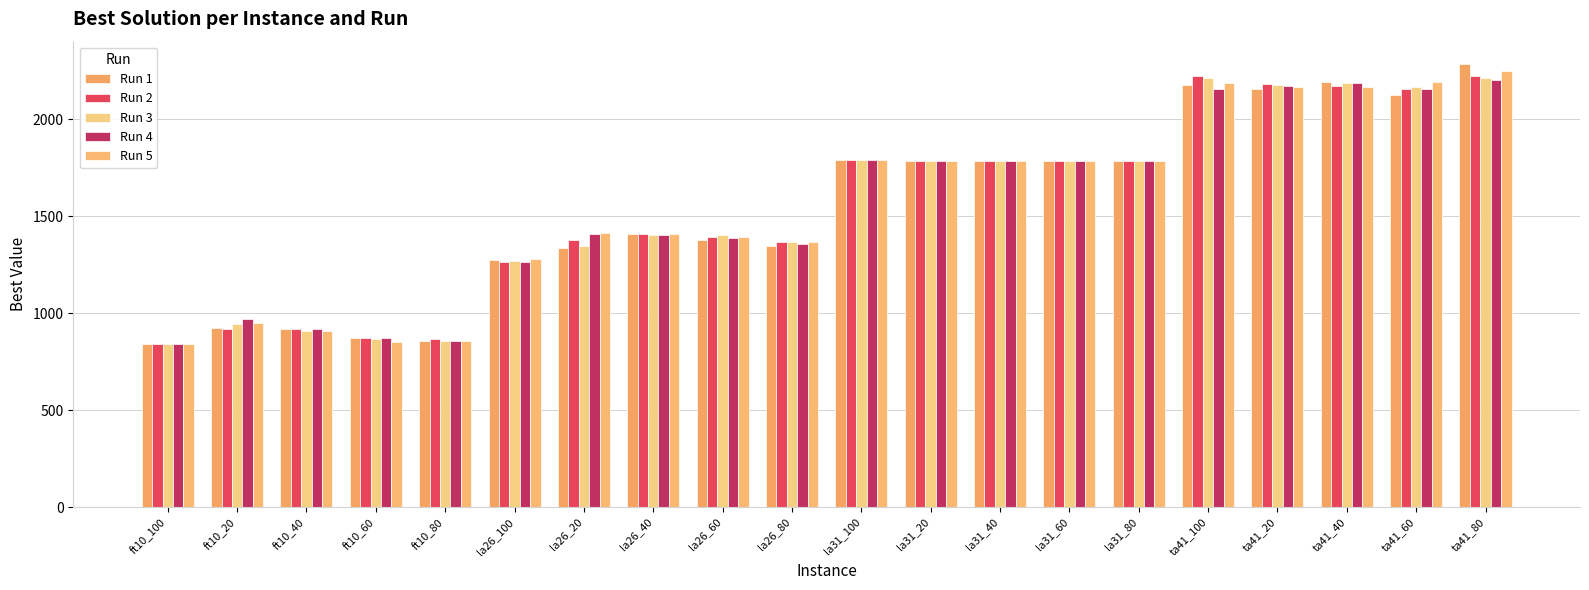

The value of Run 1 at la31_40 is 1784. True or false?

True